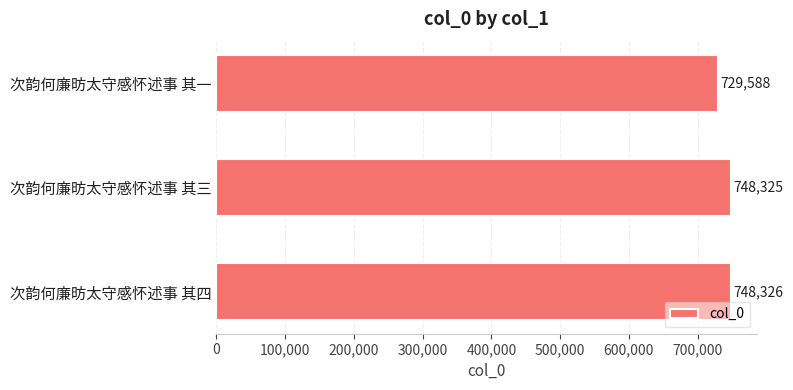

What is the sum of all values?

2226239